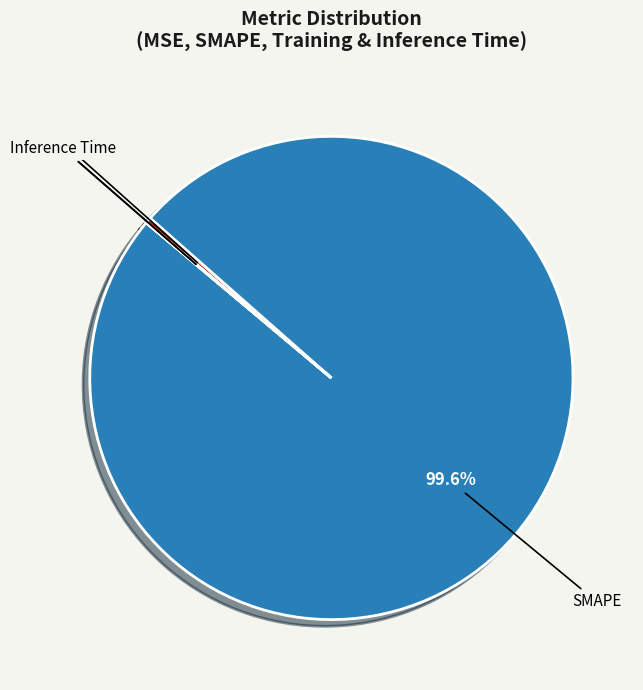

Is SMAPE the majority of the pie?

Yes